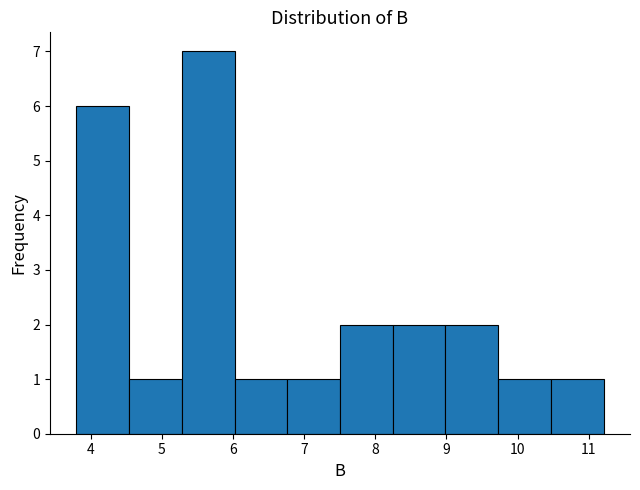

Over which range of the x-axis is the bar tallest?

5.3 to 6.0